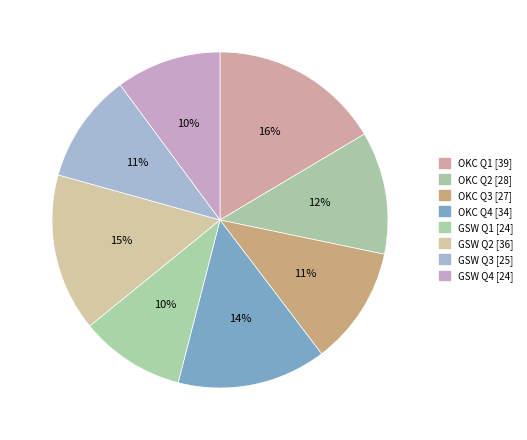

Which category has the smallest portion of the pie?

GSW Q1